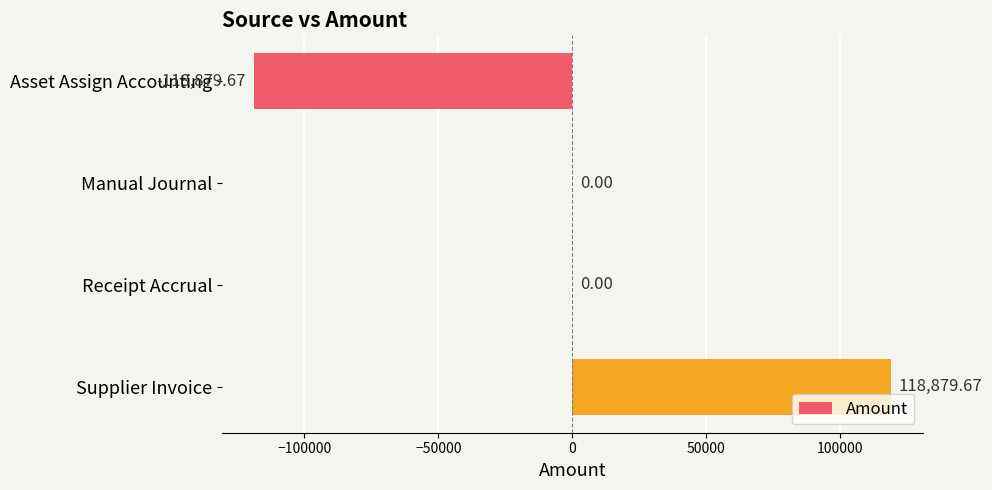

What is the change in value from Receipt Accrual to Supplier Invoice?

+118879.7